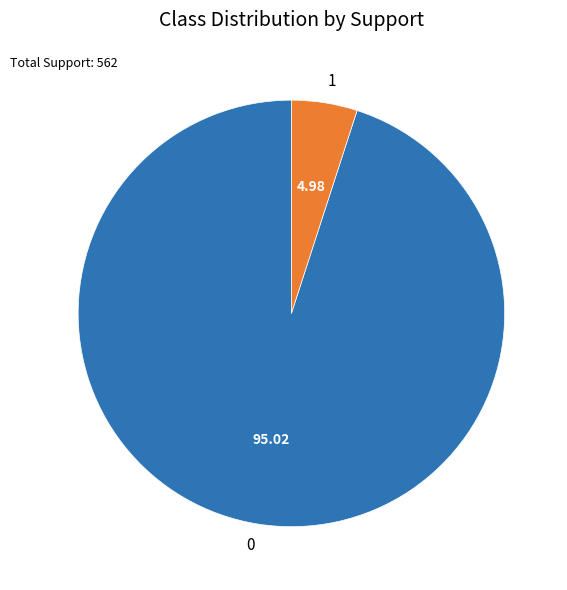

Rank the categories by value from lowest to highest.

1, 0